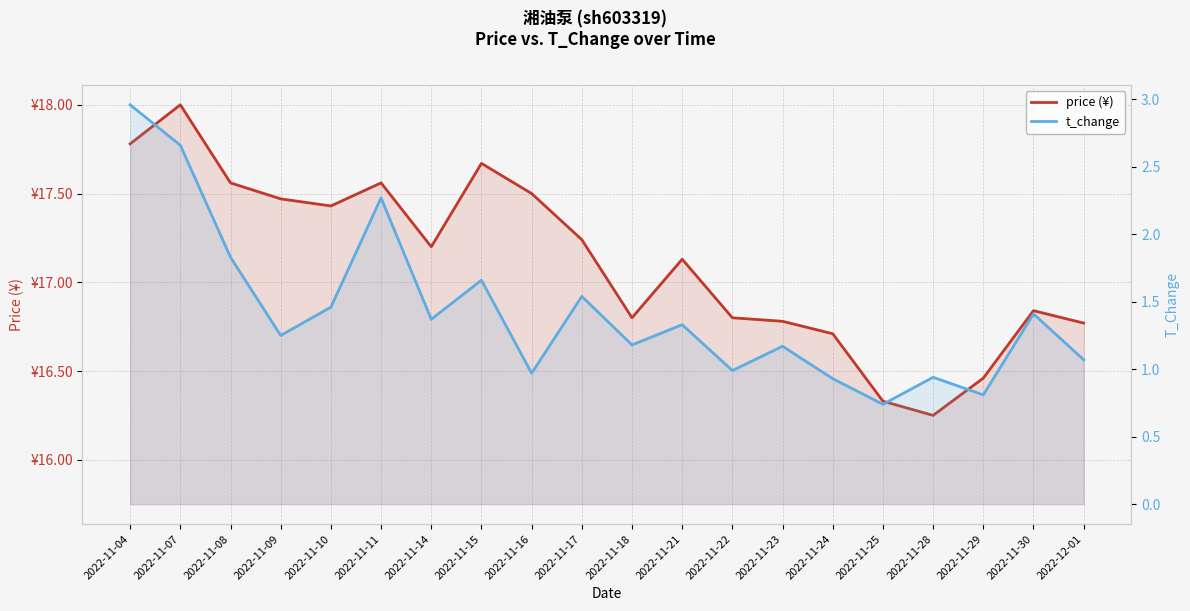

What is the value of the t_change point at the 3rd from the left?

1.8